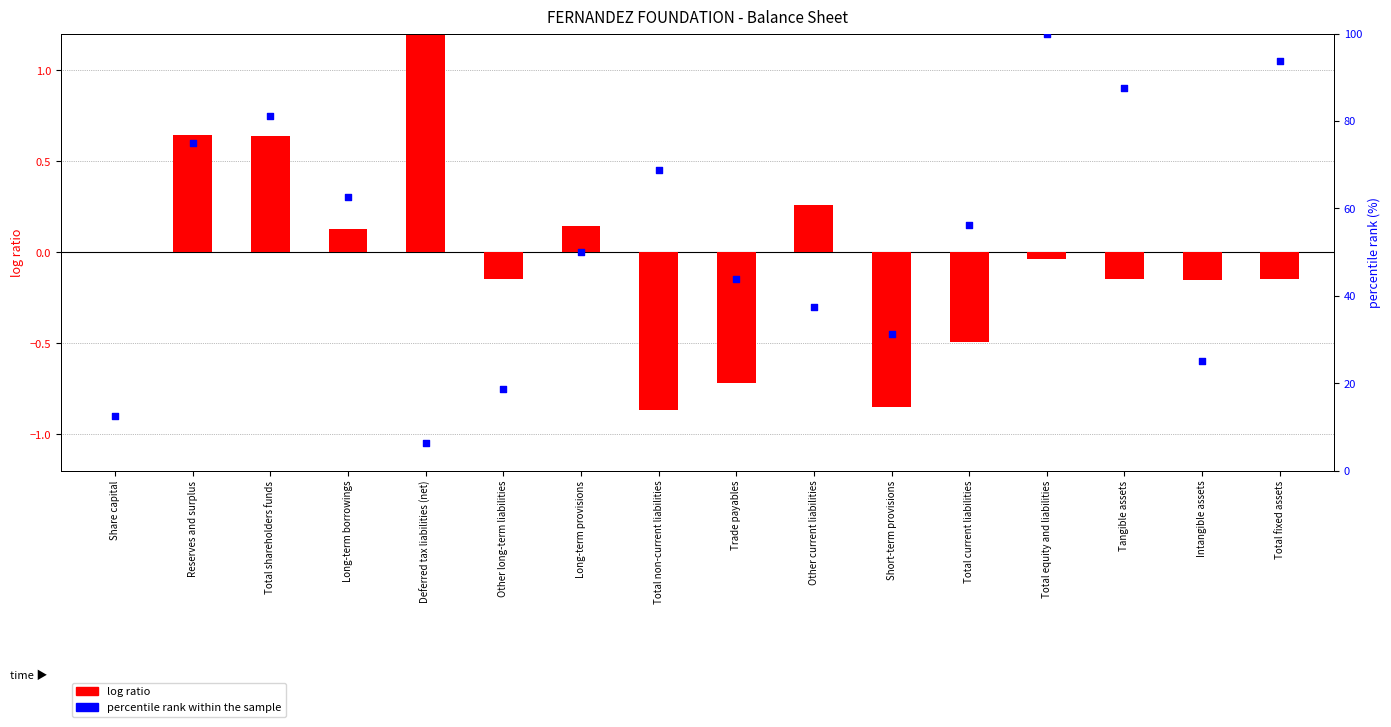

What are all the series names shown in the legend?

log ratio, percentile rank within the sample